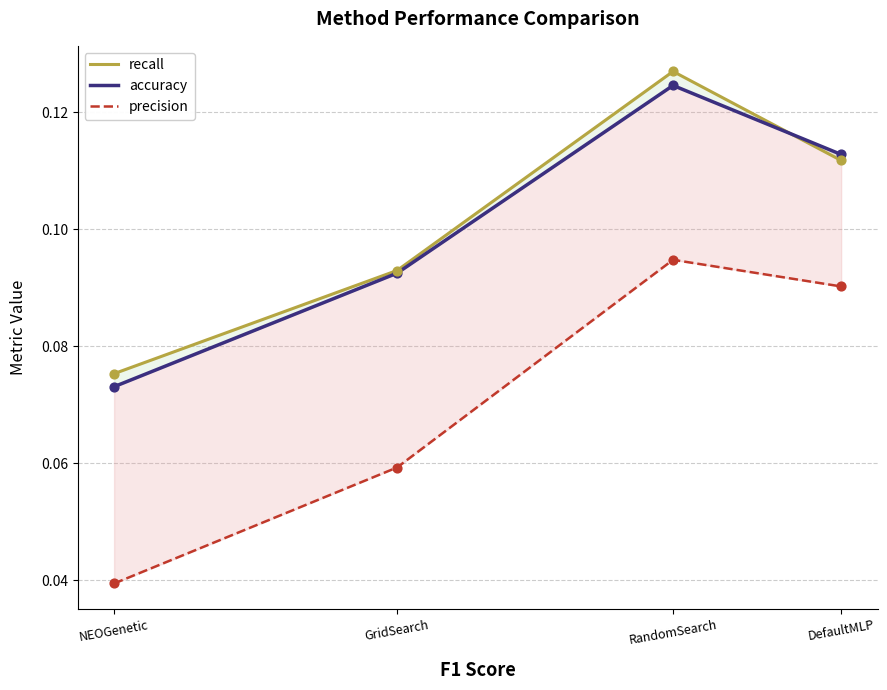

Which series has the largest total across all categories?

recall